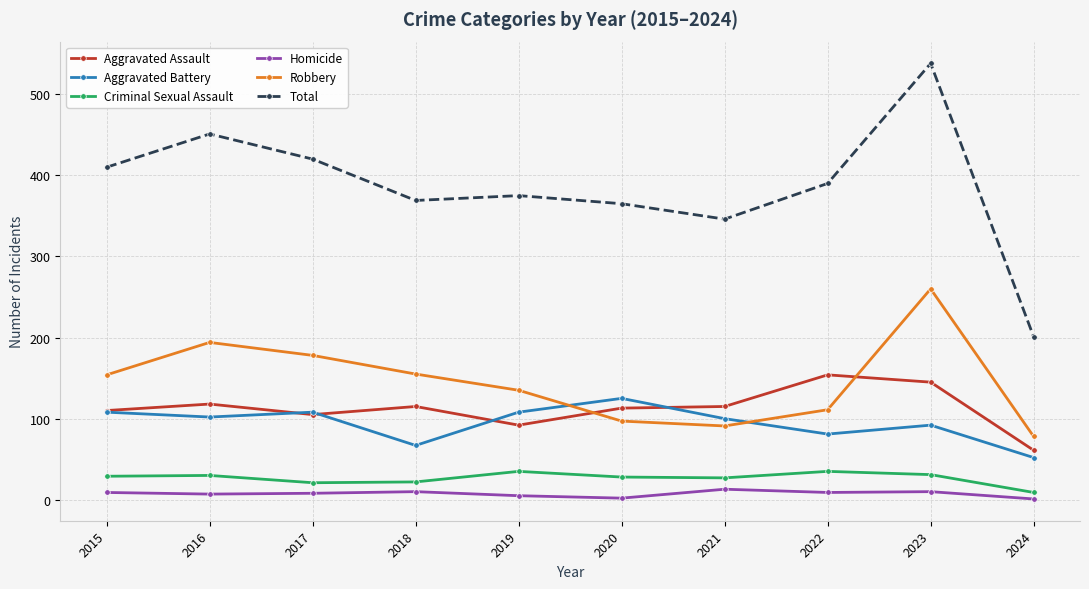

Is the value of Aggravated Battery at 2017 greater than the value of Total at 2020?

No